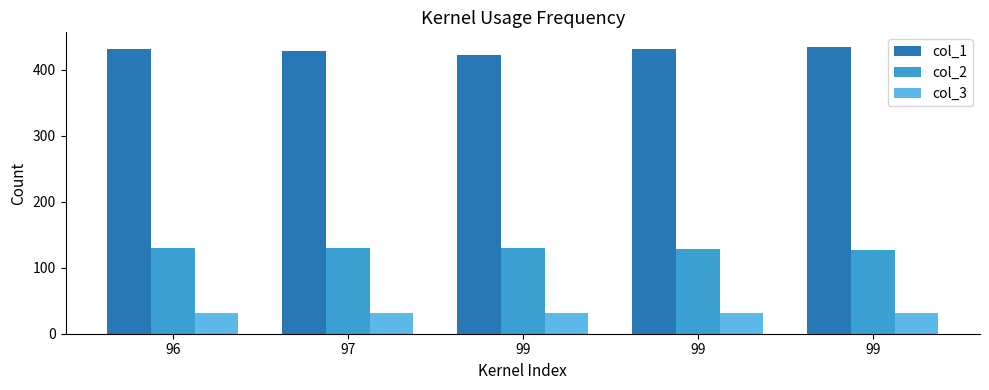

What is the difference between the maximum and minimum values in the col_2 series?

3